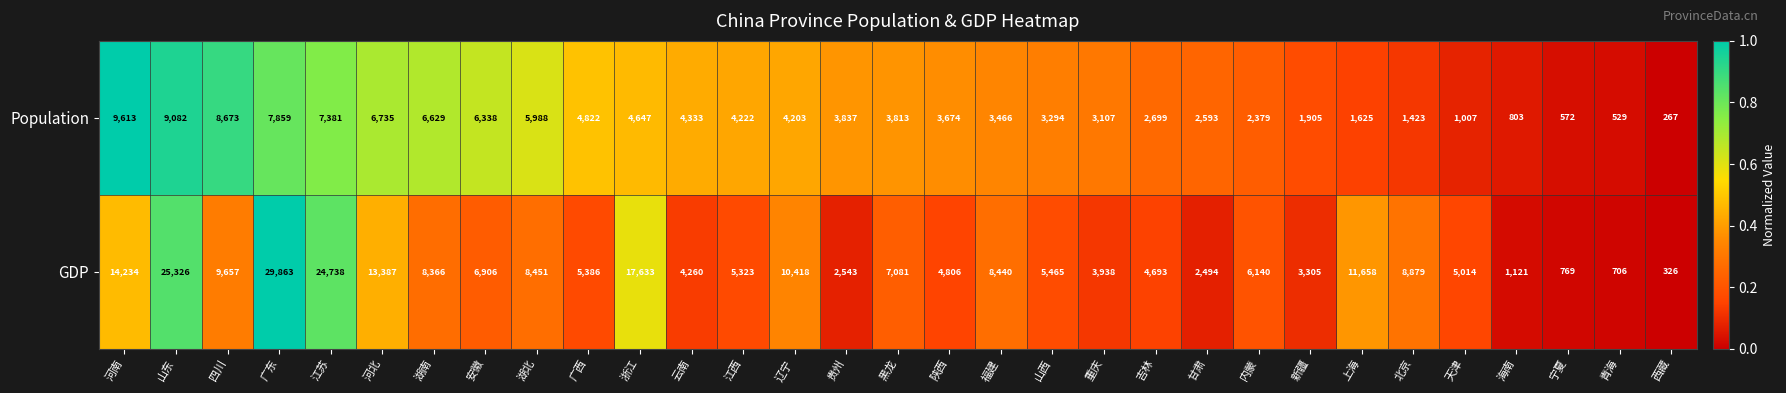

What is the difference between the maximum and second lowest values in the GDP series?

29157